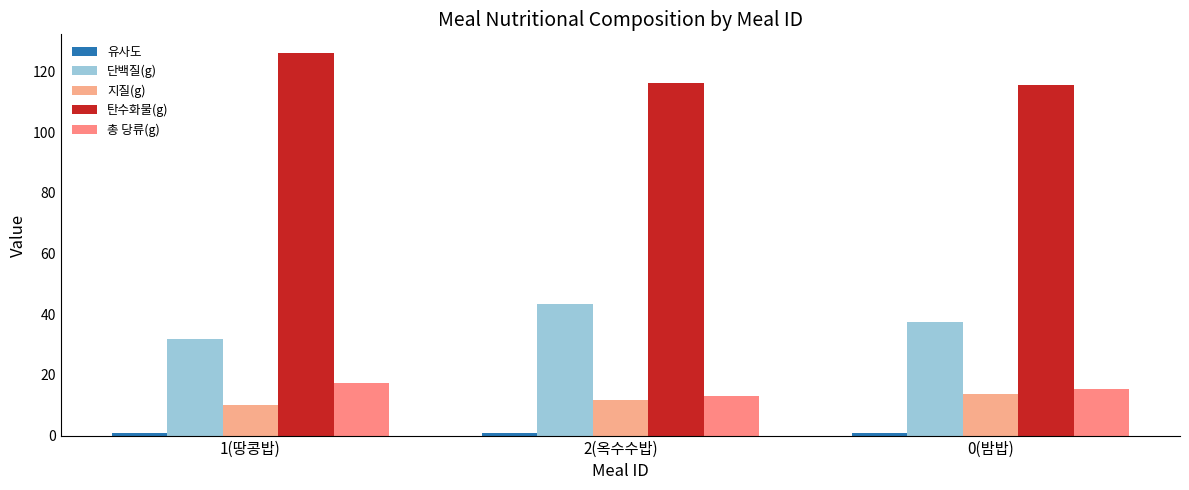

Where is 지질(g) nearest to the value 11?

2(옥수수밥)